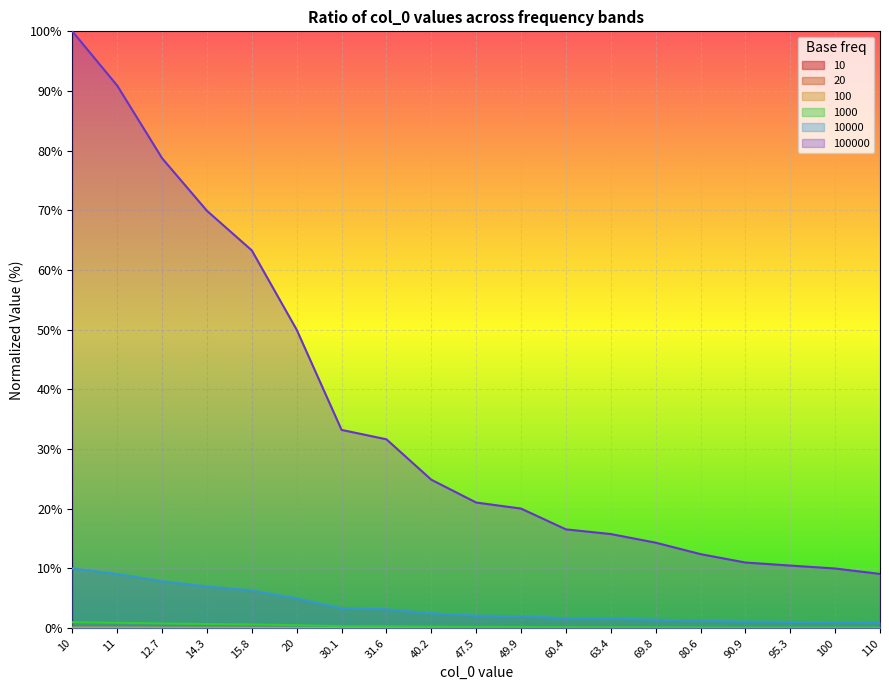

At which category is the sum across all series the highest?

10